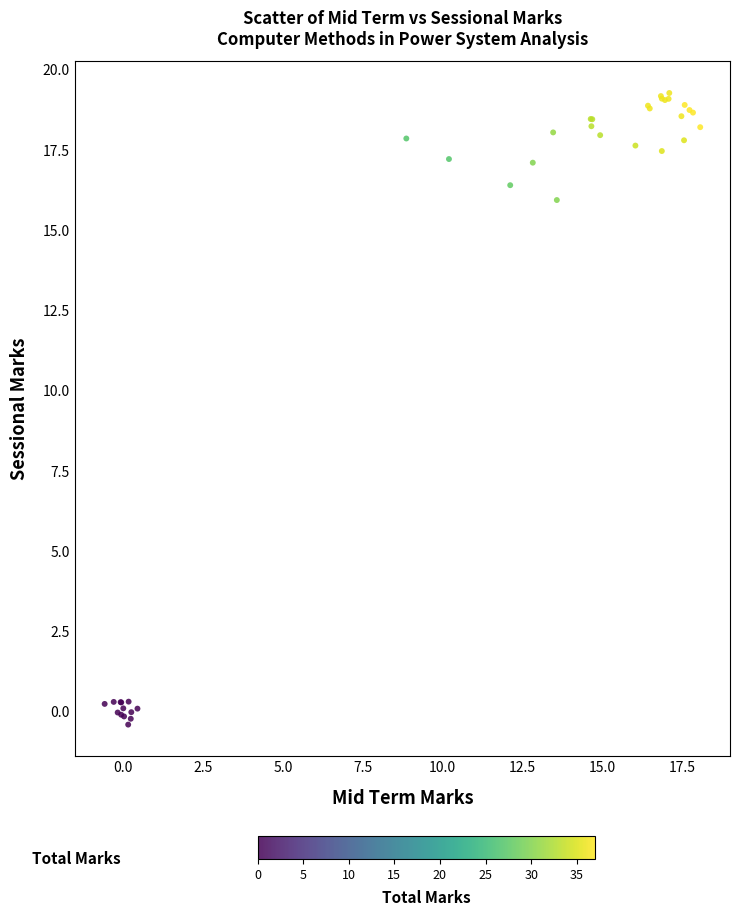

What Y value in the scatter plot is closest to 9?

15.9